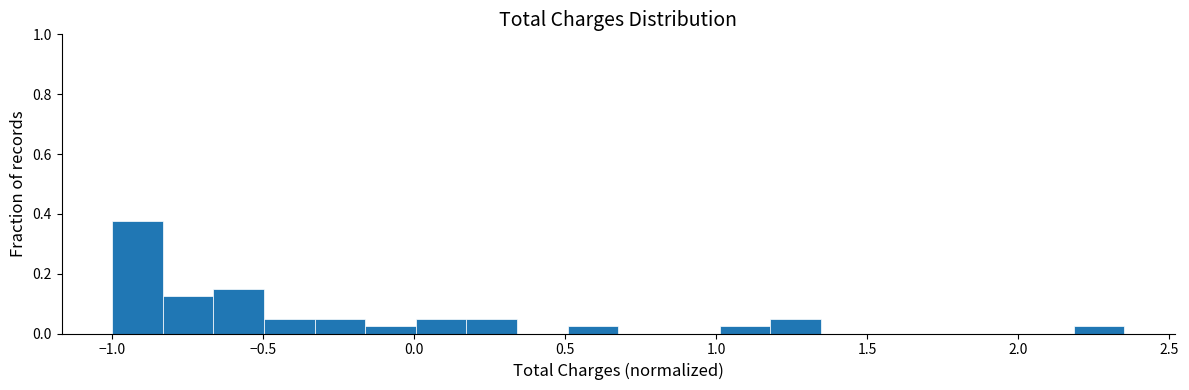

Around what value on the x-axis is the tallest bar? Give the approximate position of its centre, as read against the axis.

-0.90